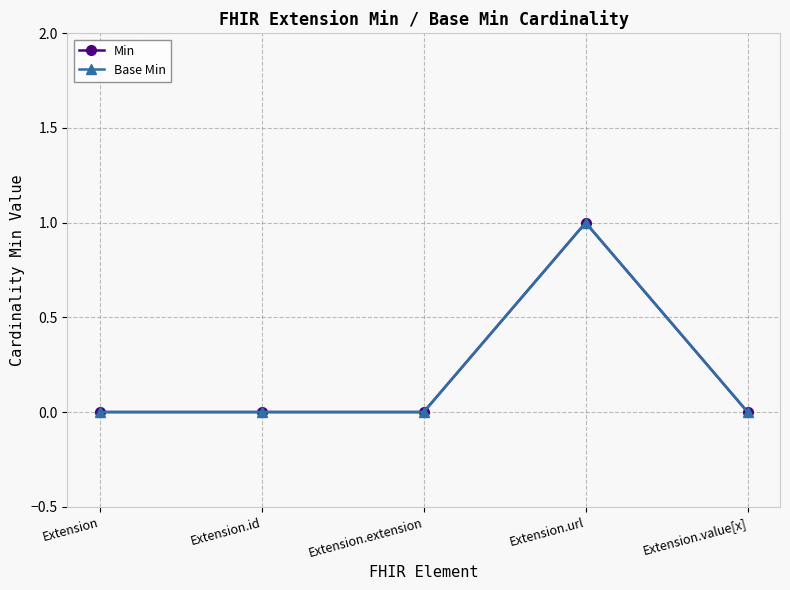

Count the Min values in the range 0 to 1.

5